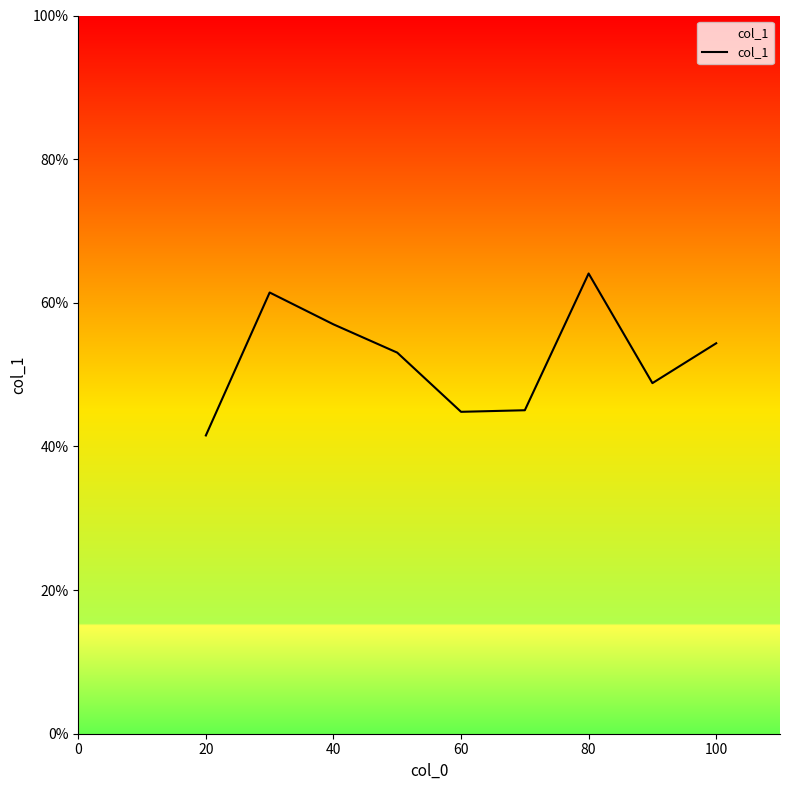

What is the smallest value displayed?

41.5